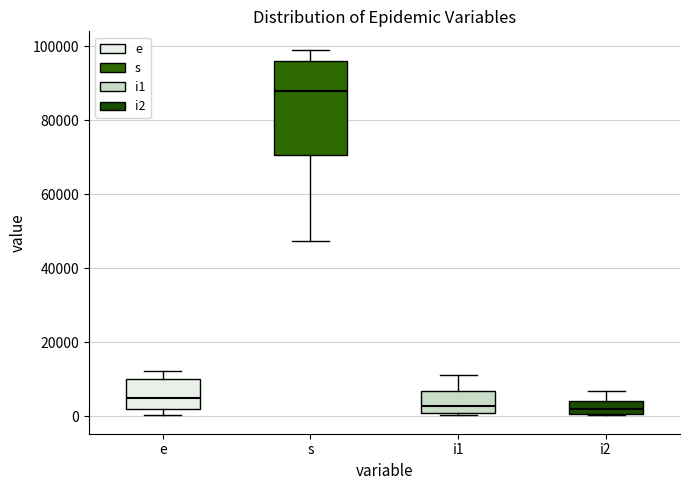

Reading left to right, read every box against the y-axis: the position of its median line, the range the box covers, and the ends of its whiskers. The values are not printed on the chart, so give them approximately, as read against the axis.

e: median 6000, box 2000 to 10000, whiskers 0 to 12000
s: median 88000, box 70000 to 96000, whiskers 48000 to 100000
i1: median 2000, box 0 to 6000, whiskers 0 (just below the box's lower edge) to 12000
i2: median 2000, box 0 to 4000, whiskers 0 to 6000